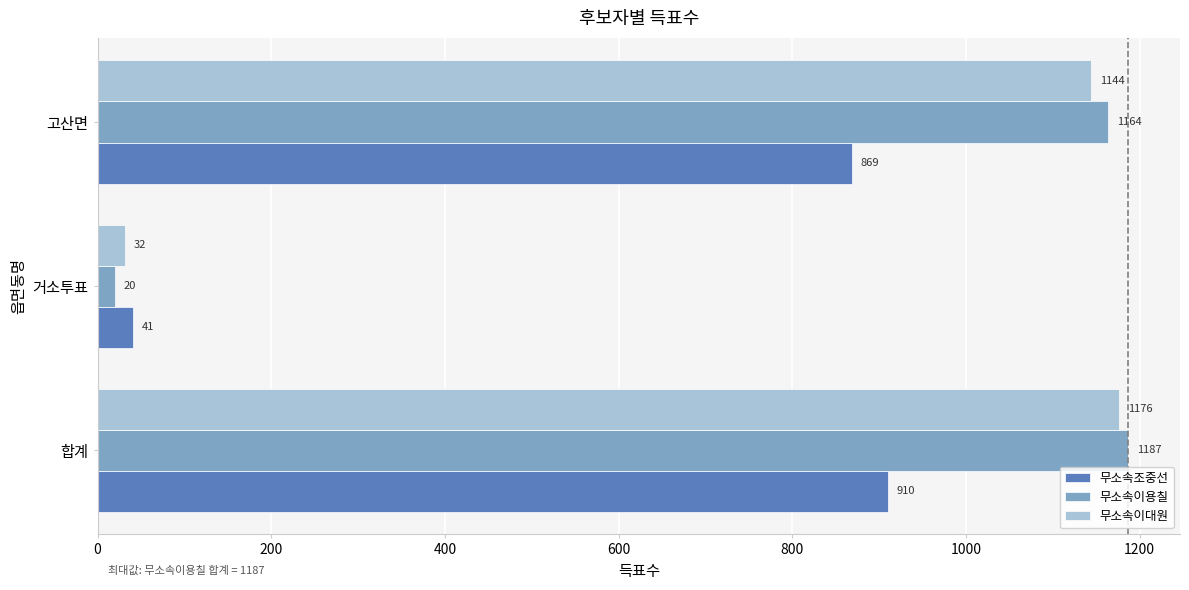

What is the total value across all series at 합계?

3273